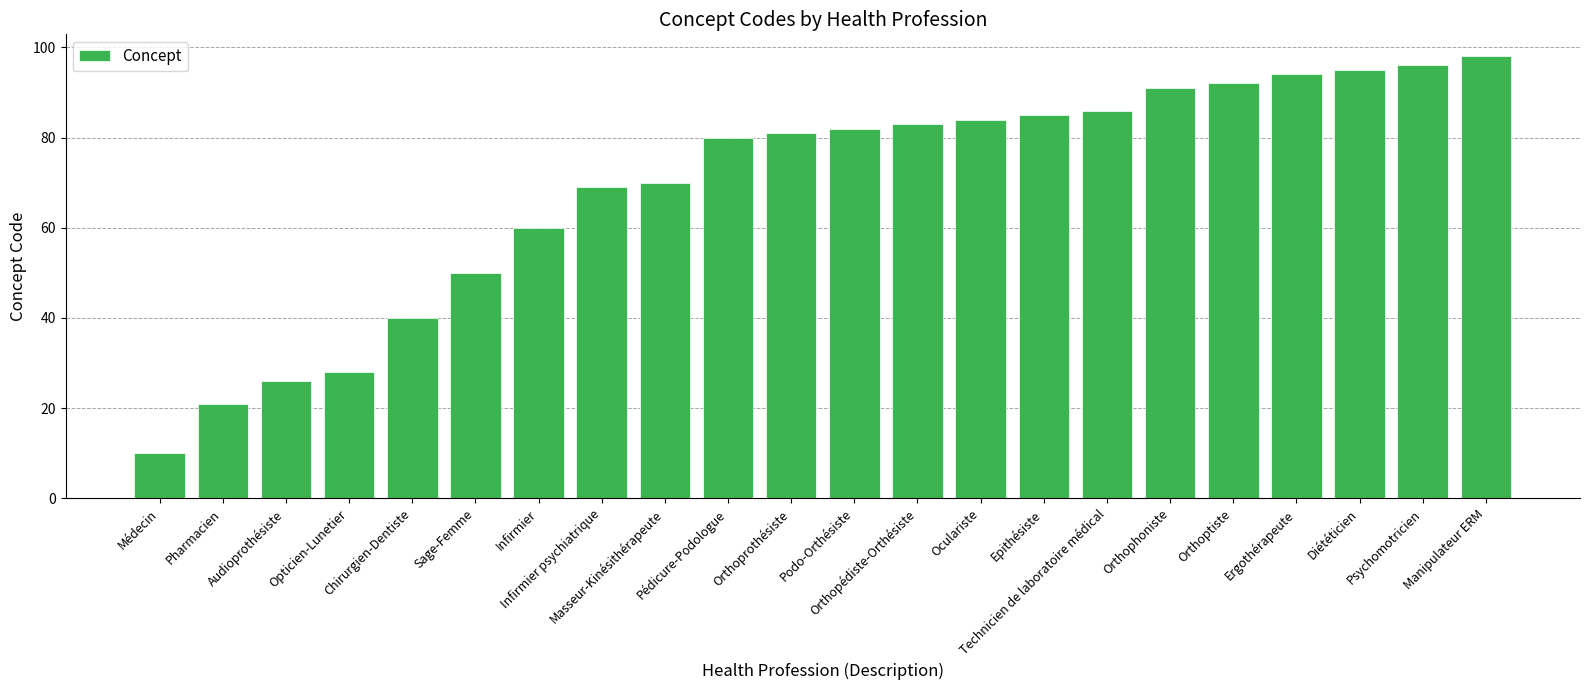

The value at Orthophoniste is 158. True or false?

False